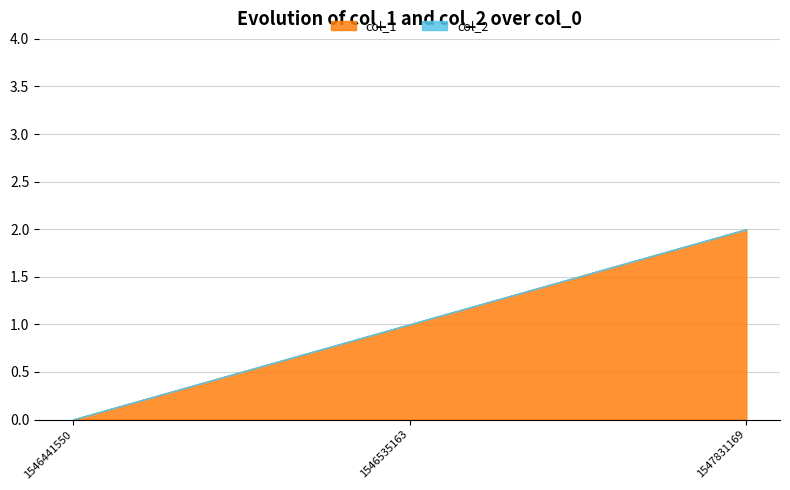

Rank the categories by value from highest to lowest.

1547831169, 1546535163, 1546441550